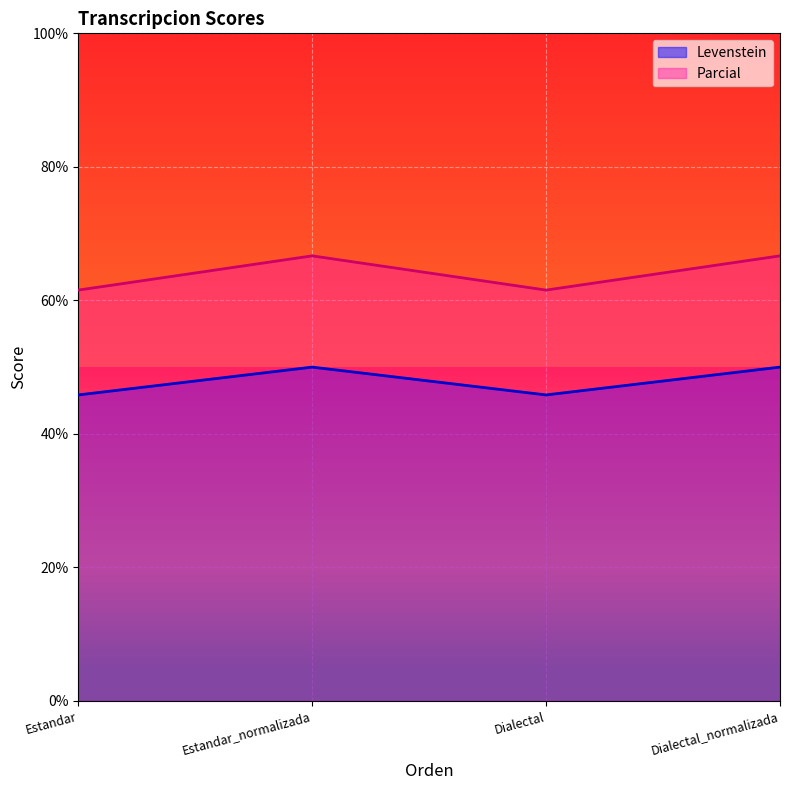

Where is Levenstein nearest to the value 47?

Estandar